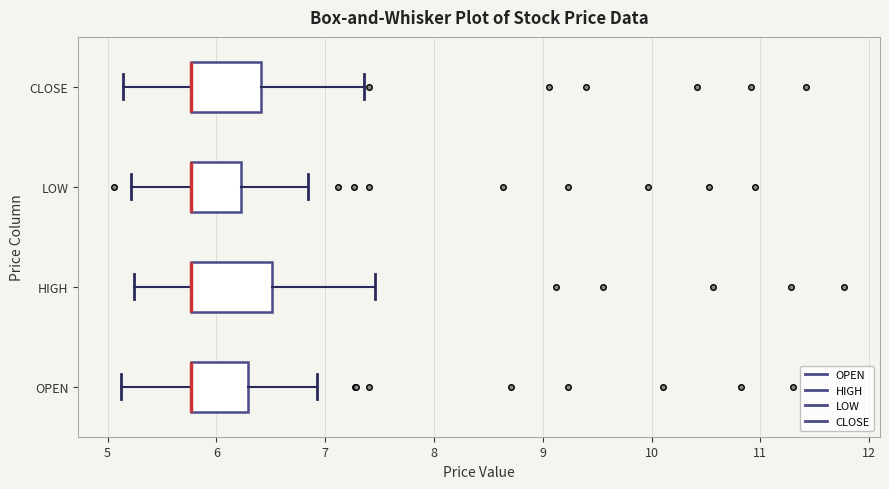

Reading bottom to top, transcribe this box plot: for each box, give where its median line is, the range the box spans, and where its two whiskers end, as read against the x-axis. The values are not printed on the chart, so give them approximately, as read against the axis.

OPEN: median 5.8 (drawn on the box's left edge), box 5.8 to 6.3, whiskers 5.1 to 6.9
HIGH: median 5.8 (drawn on the box's left edge), box 5.8 to 6.5, whiskers 5.2 to 7.5
LOW: median 5.8 (drawn on the box's left edge), box 5.8 to 6.2, whiskers 5.2 to 6.8
CLOSE: median 5.8 (drawn on the box's left edge), box 5.8 to 6.4, whiskers 5.1 to 7.4